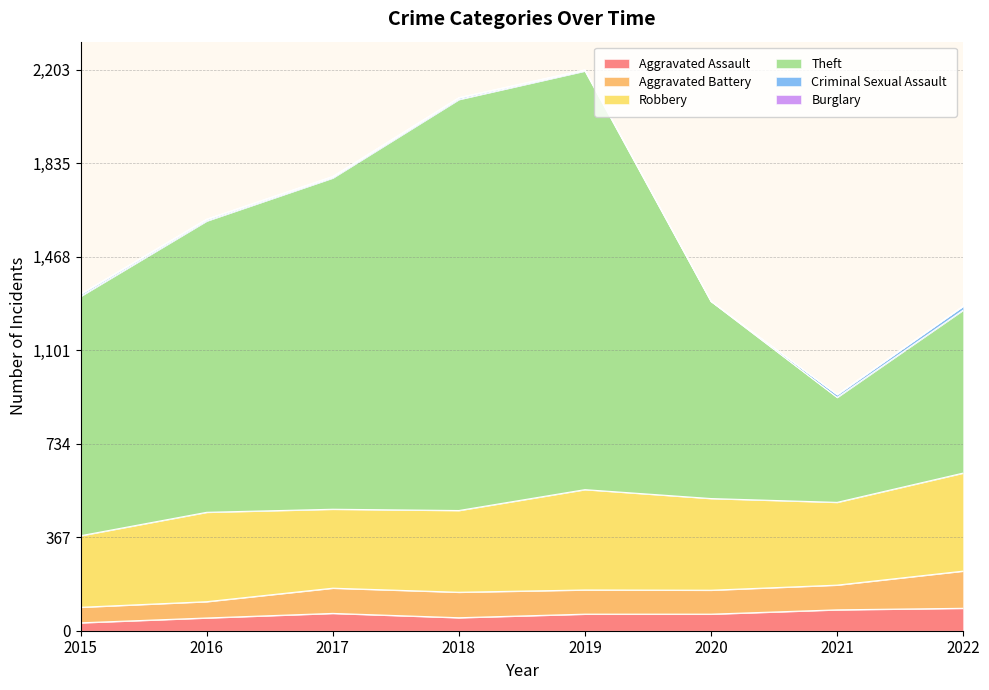

Is the value of Burglary at 2020 greater than the value of Theft at 2021?

No